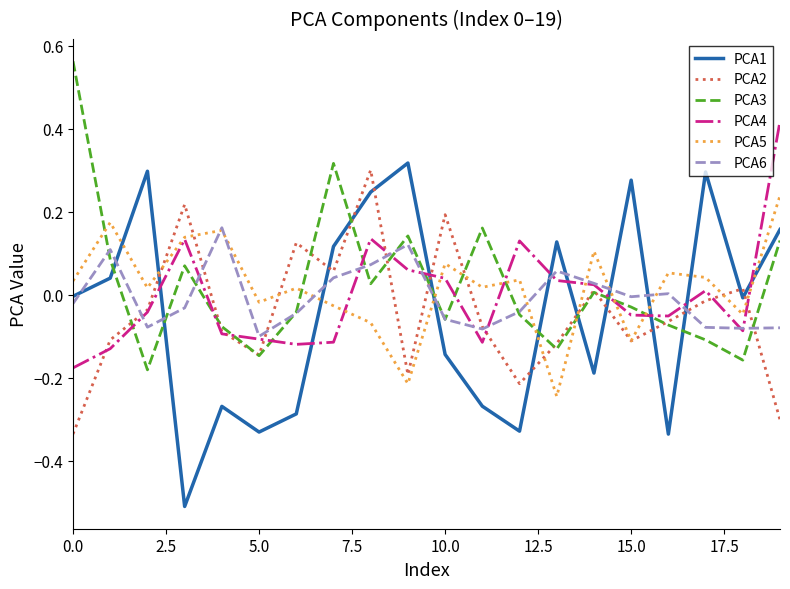

Which series has the widest spread of values?

PCA1